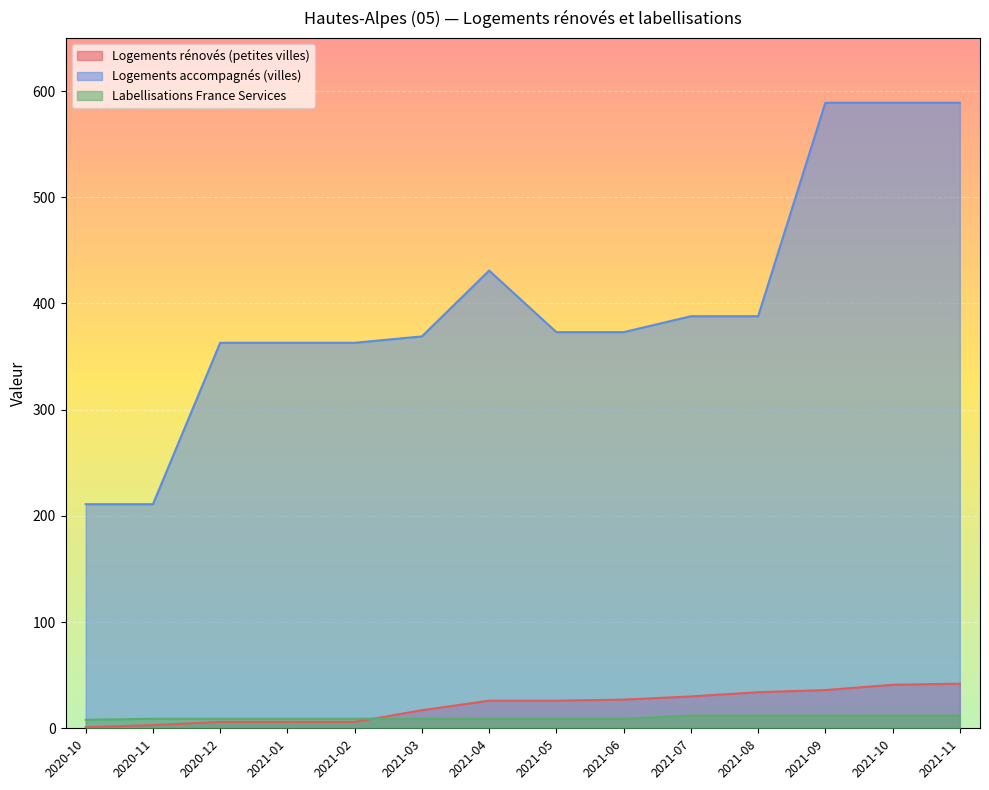

What is the sum of the nb-logements-renoves-petites-villes values at 2021-05 and 2021-06?

53